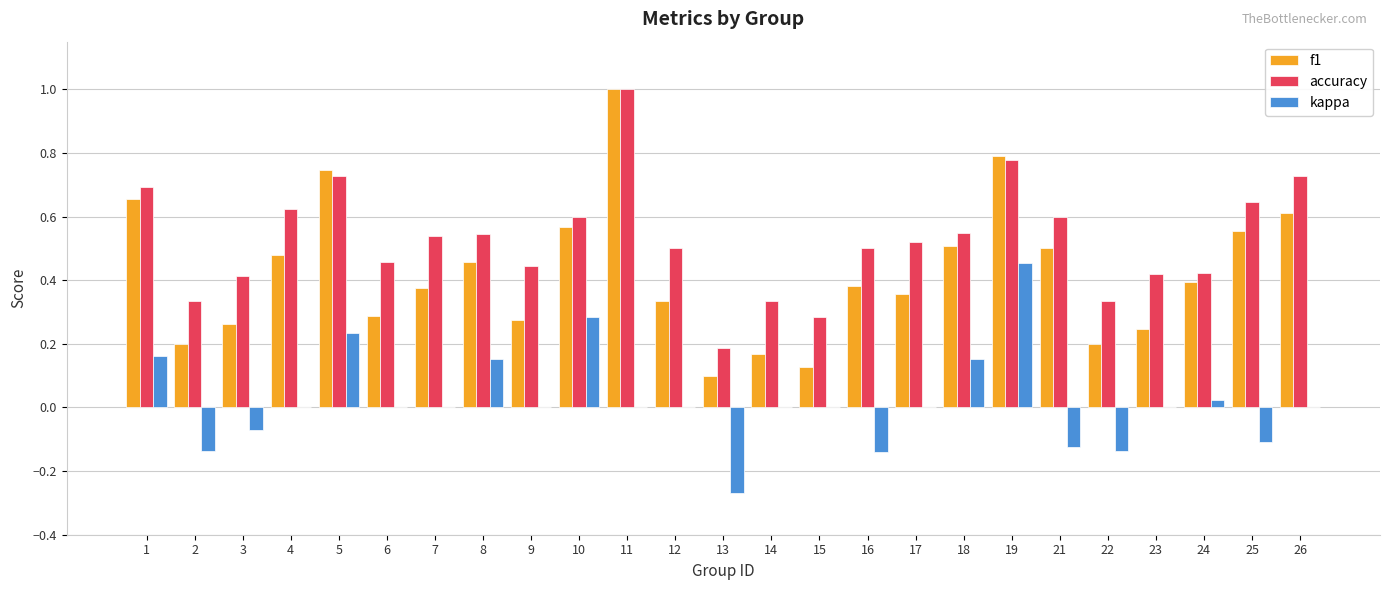

At which category does the chart reach its peak across all series?

11